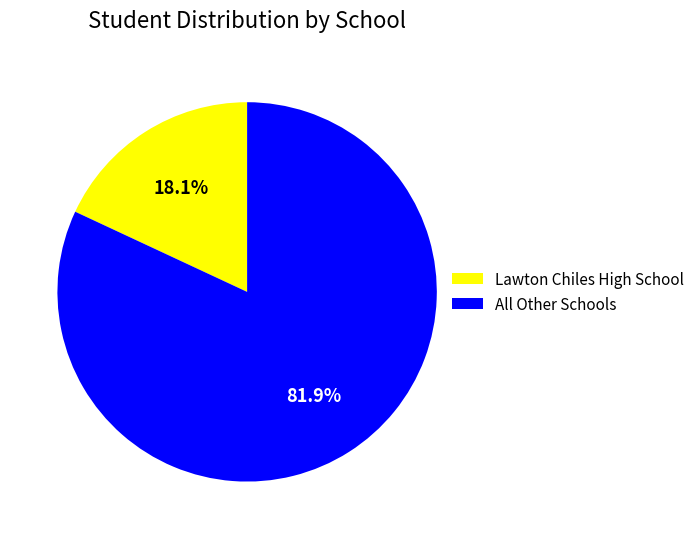

Approximately how many times larger is the value at All Other Schools compared to Lawton Chiles High School?

4.5